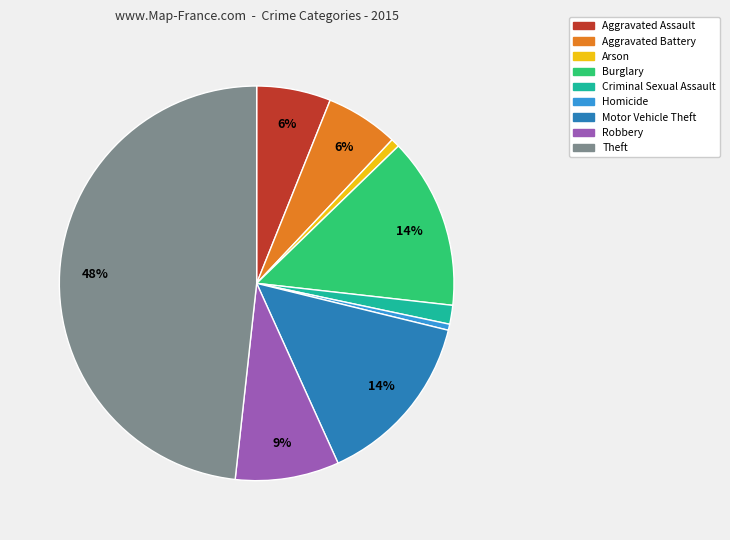

What percentage is the Aggravated Battery slice, to the nearest percent?

6%